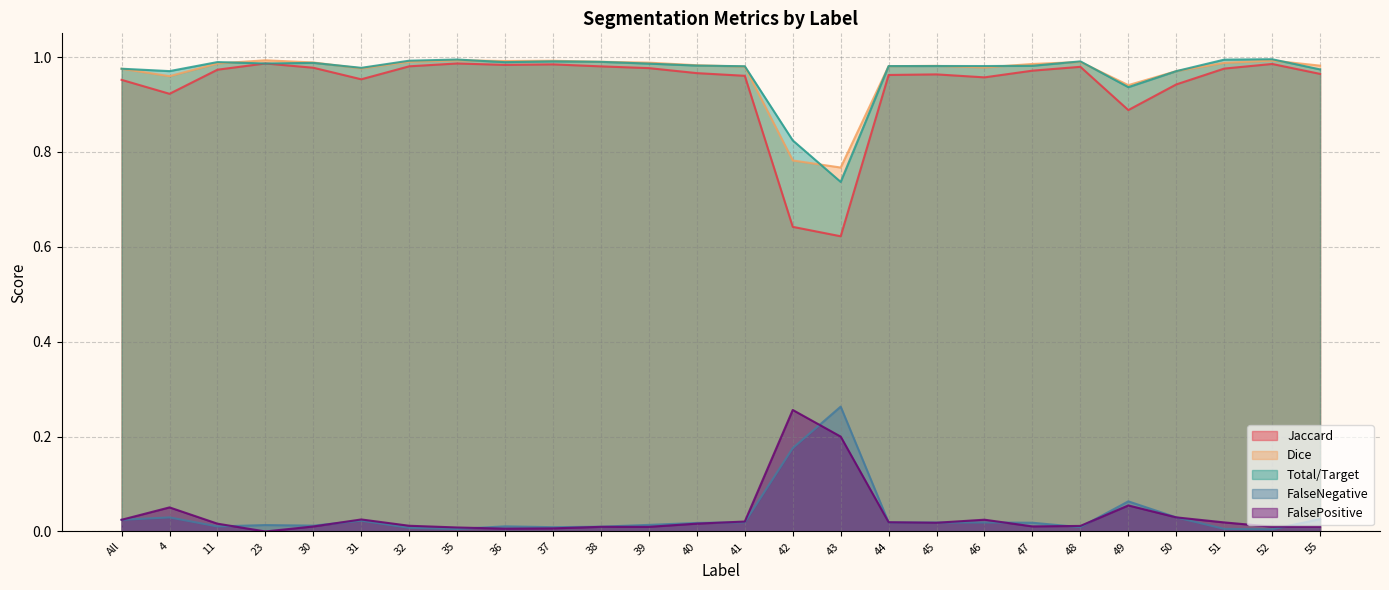

True or false: FalsePositive and Total/Target cross at least once.

False